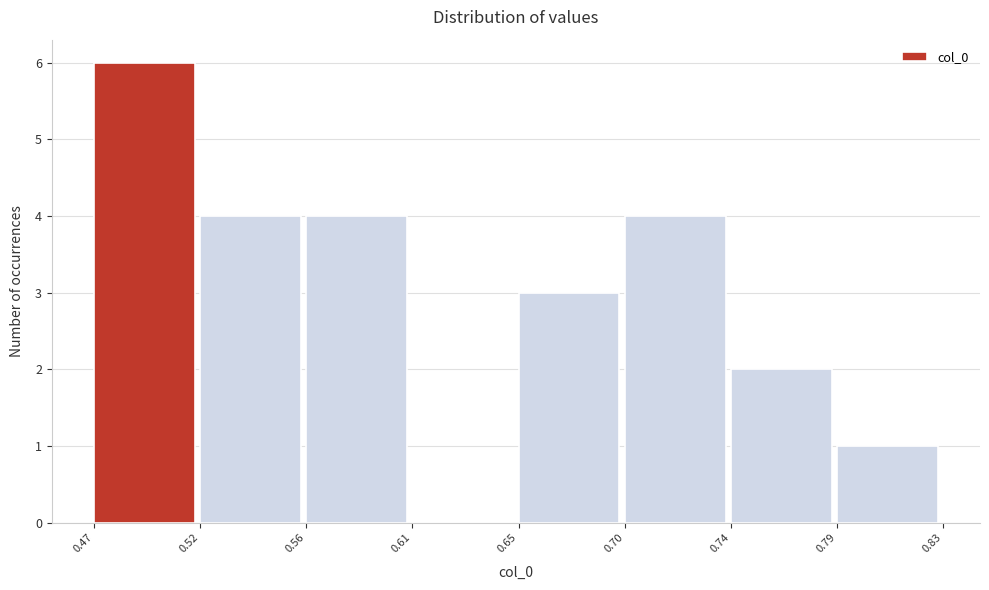

Reading left to right, list all the values displayed in this chart.

0.47=6	0.52=4	0.56=4	0.61=0	0.65=3	0.70=4	0.74=2	0.79=1